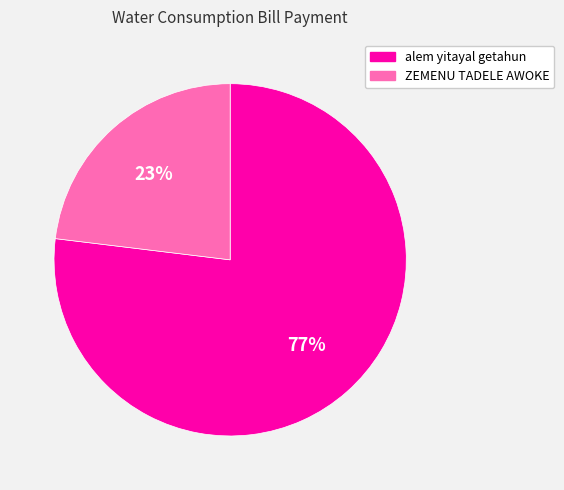

Rank the categories by value from lowest to highest.

ZEMENU TADELE AWOKE, alem yitayal getahun